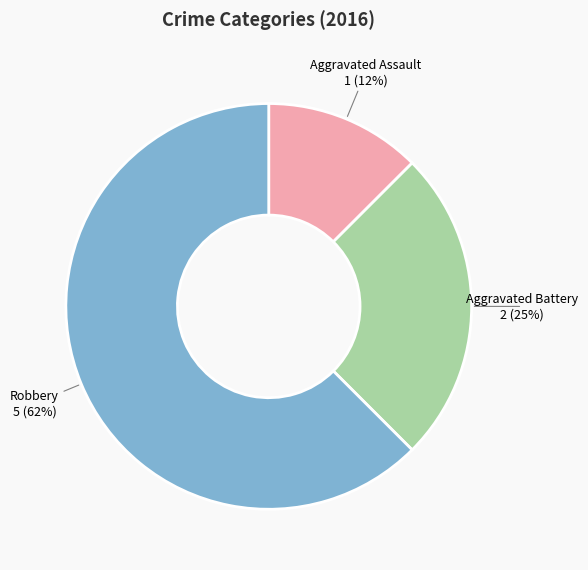

How many slices are in this pie chart?

3